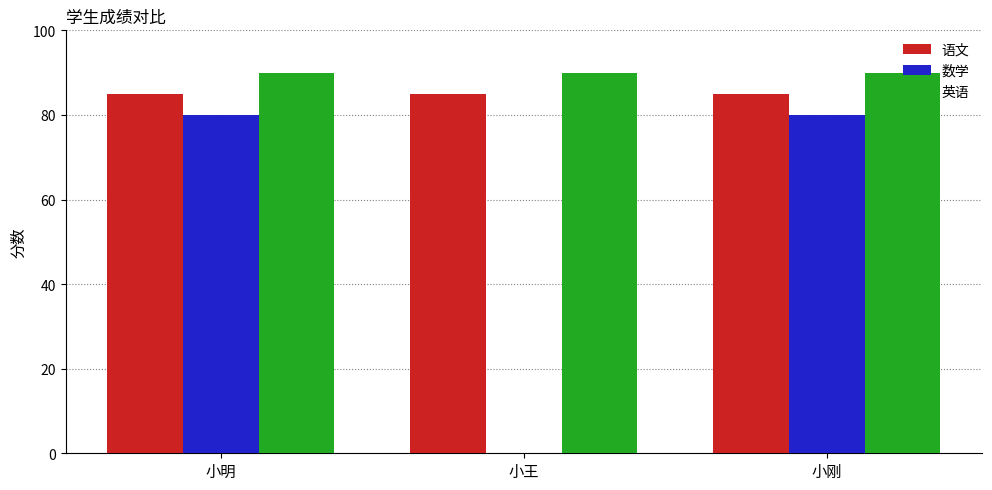

What is the sum of all 语文 values?

255